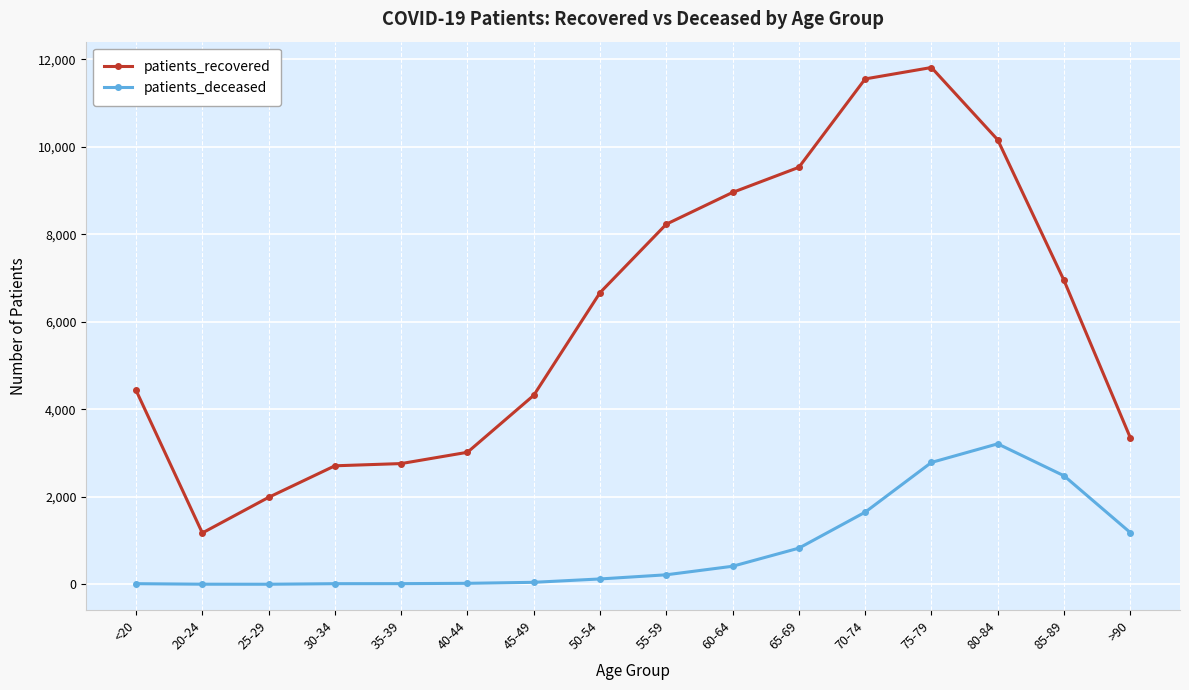

What is the label of the 10th point from the left?

60-64